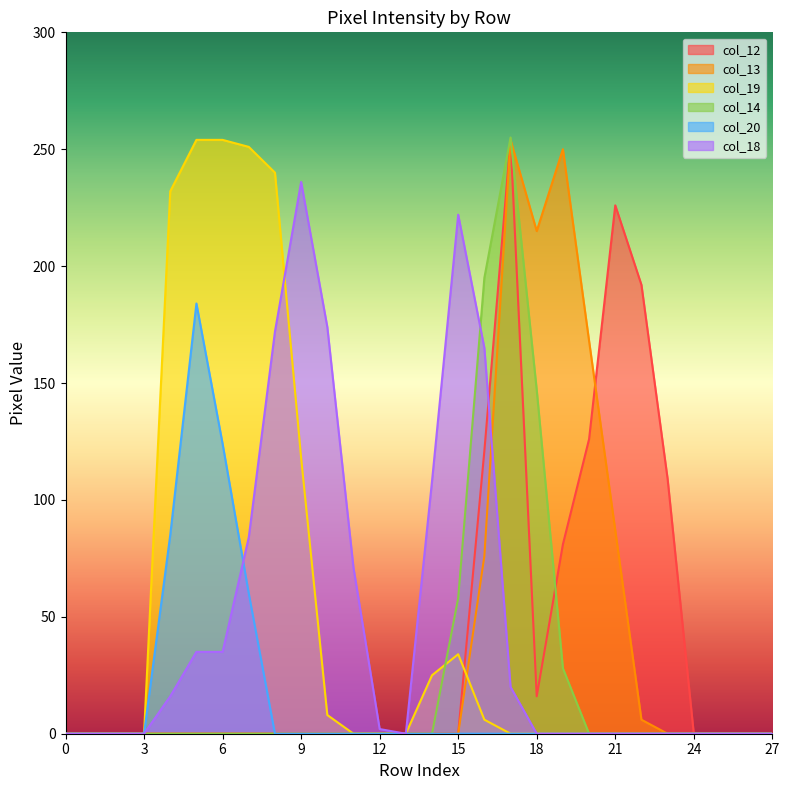

Which series ends up on top after the final intersection of col_14 and col_18?

col_14